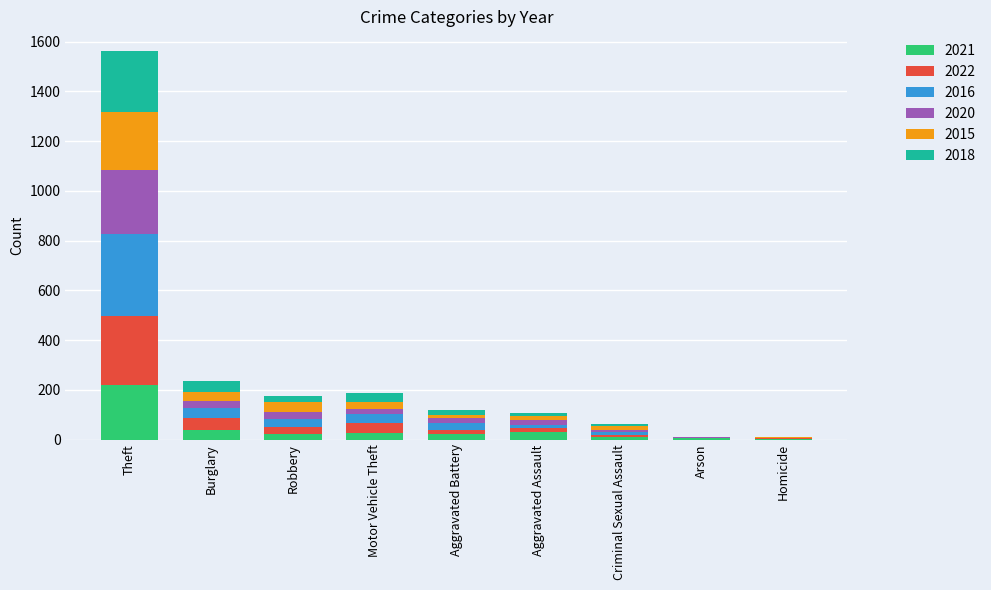

At which category is the sum across all series the highest?

Theft